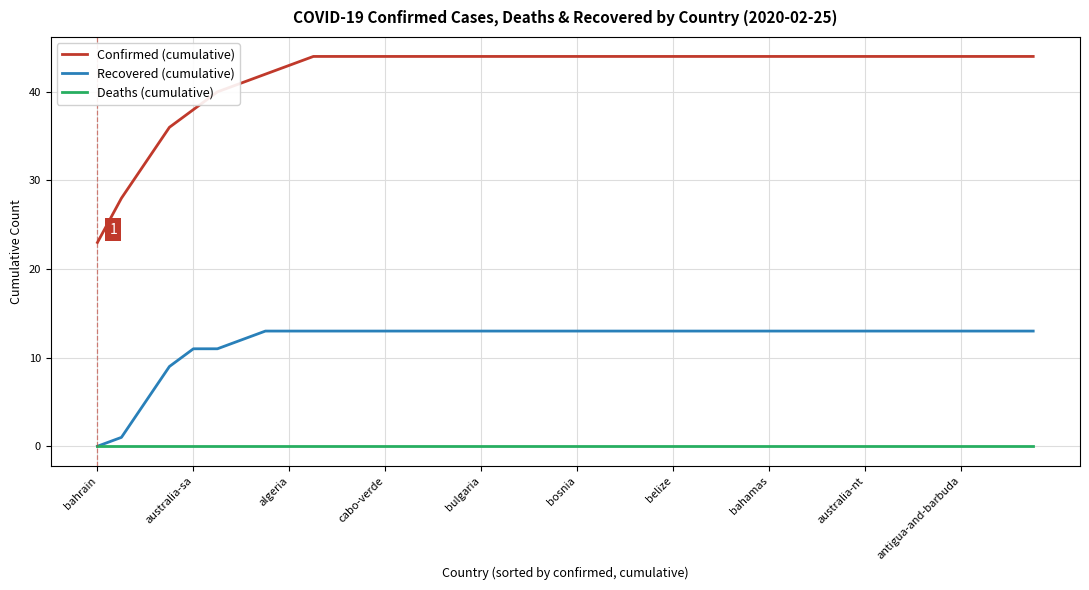

List the series in order of their peak value, lowest first.

Deaths (cumulative), Recovered (cumulative), Confirmed (cumulative)